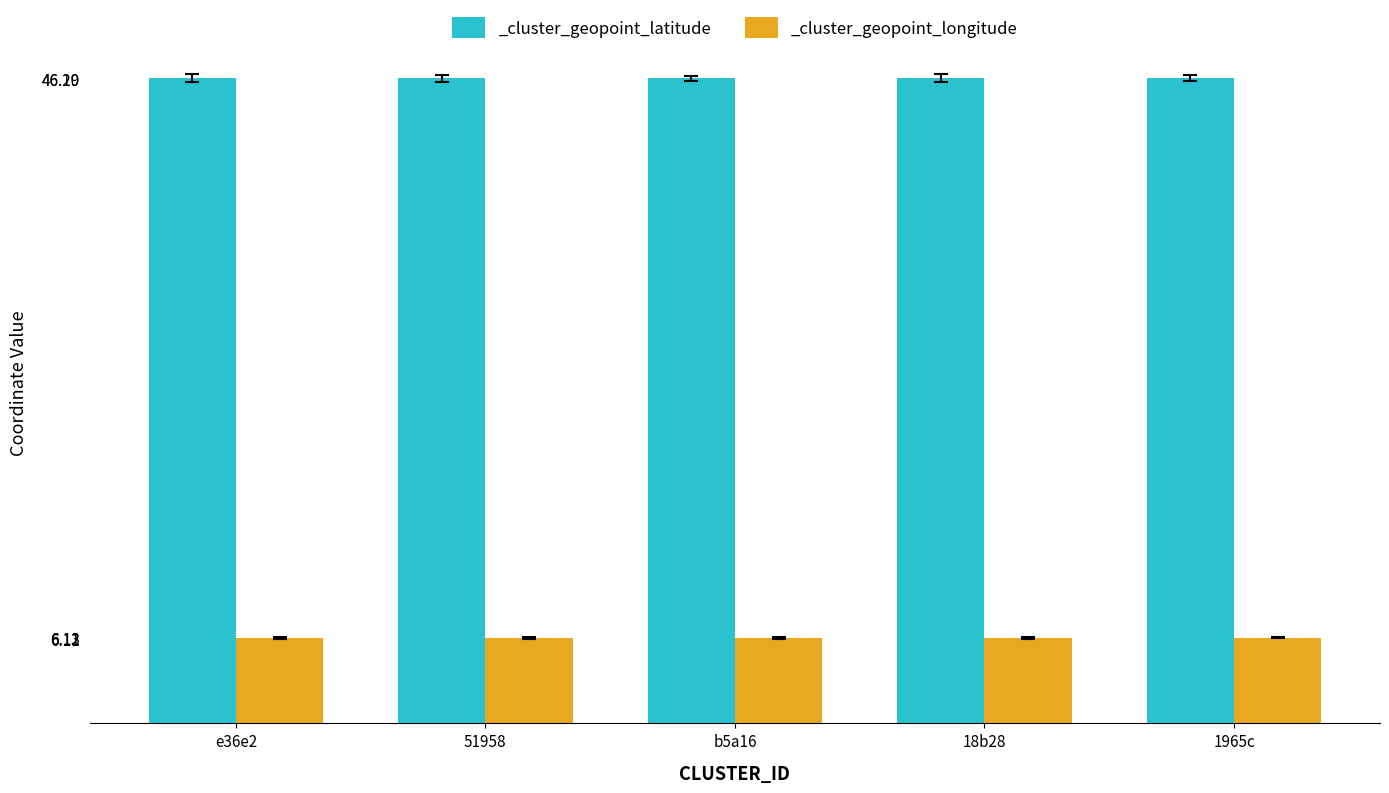

At which label is _cluster_geopoint_longitude closest to 6?

51958